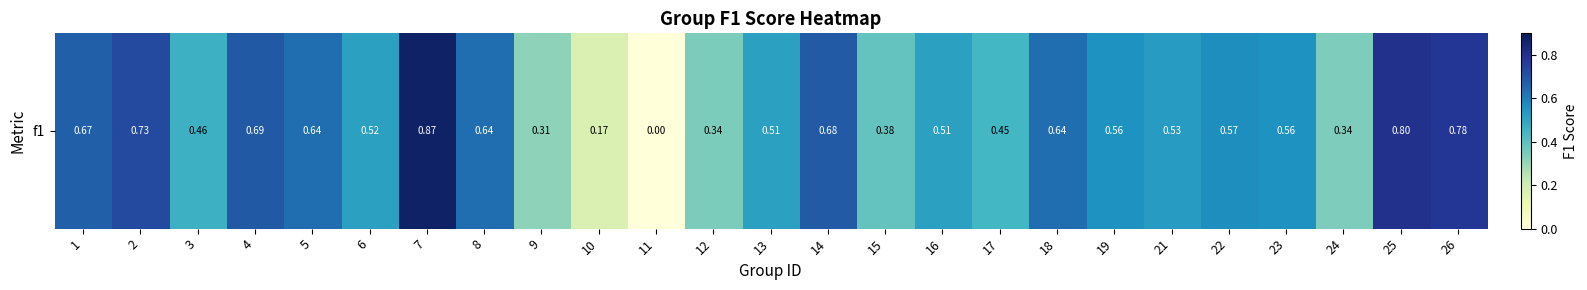

Reading left to right, extract all data points from this chart.

1=0.7	2=0.7	3=0.5	4=0.7	5=0.6	6=0.5	7=0.9	8=0.6	9=0.3	10=0.2	11=0.0	12=0.3	13=0.5	14=0.7	15=0.4	16=0.5	17=0.4	18=0.6	19=0.6	21=0.5	22=0.6	23=0.6	24=0.3	25=0.8	26=0.8